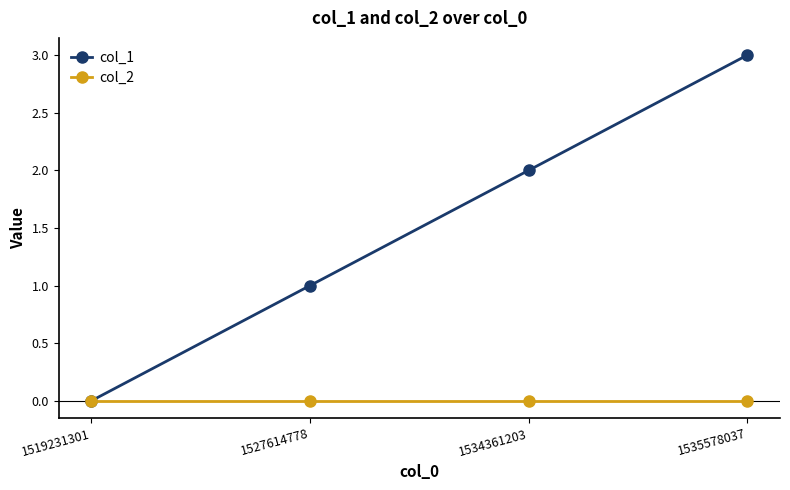

Reading left to right, transcribe all the data shown in this chart.

col_1: 0	1	2	3
col_2: 0	0	0	0